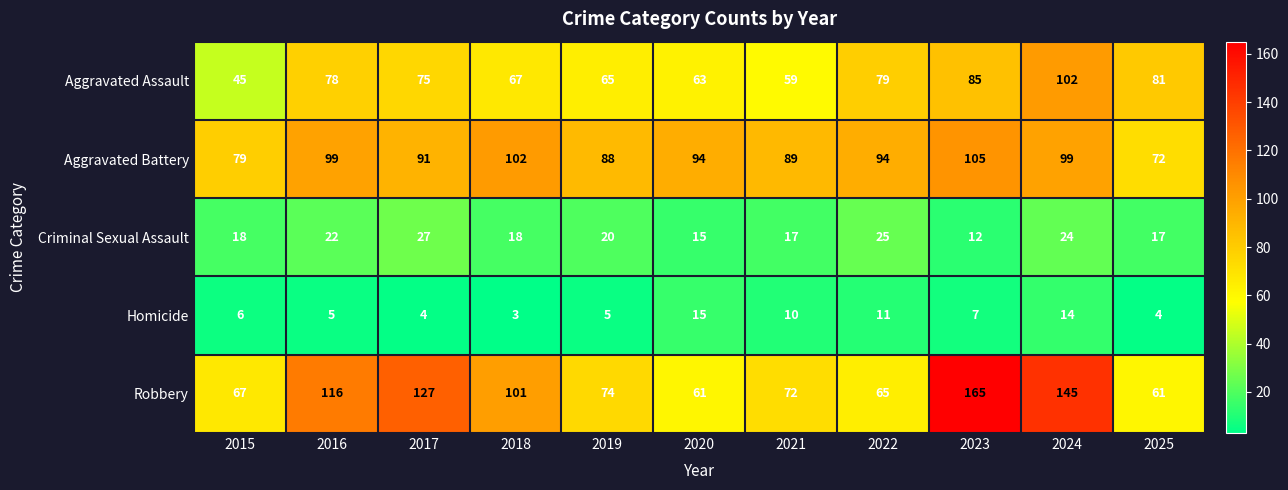

What is the average value of the Robbery series?

96